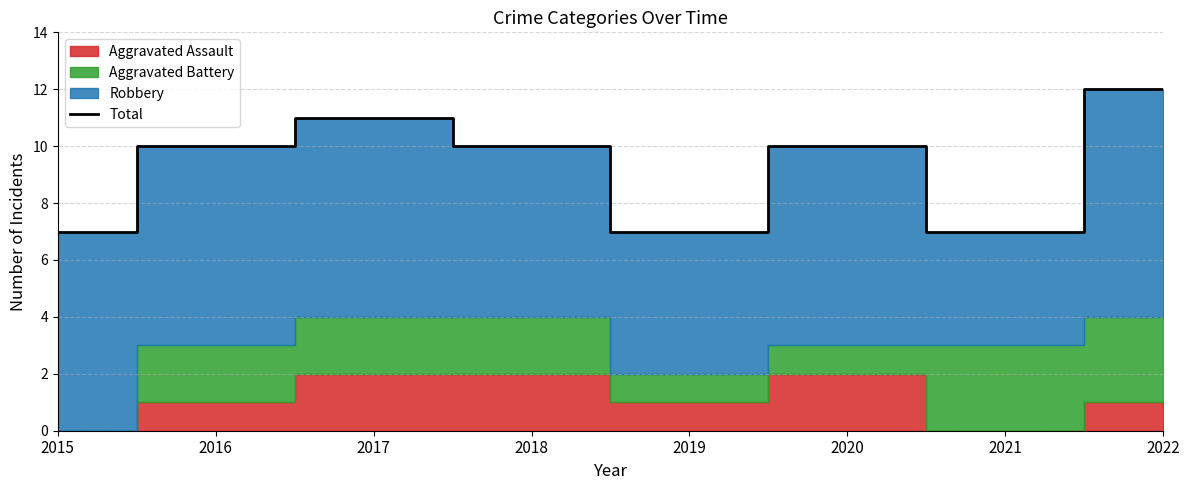

Reading left to right, list all the values displayed in this chart.

2015=7	2016=10	2017=11	2018=10	2019=7	2020=10	2021=7	2022=12